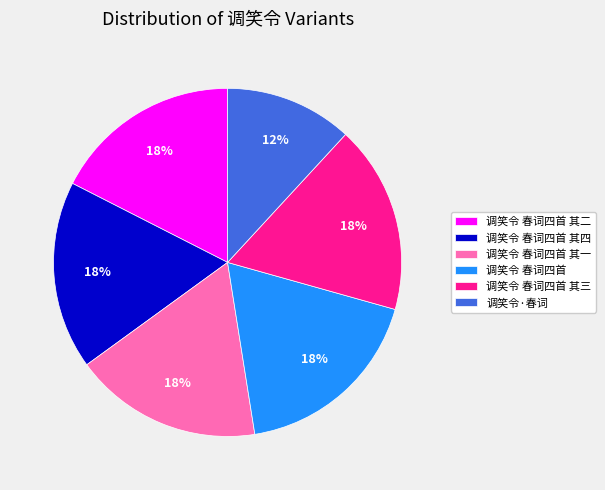

The 调笑令 春词四首 其三 slice represents 11% of the pie. True or false?

False